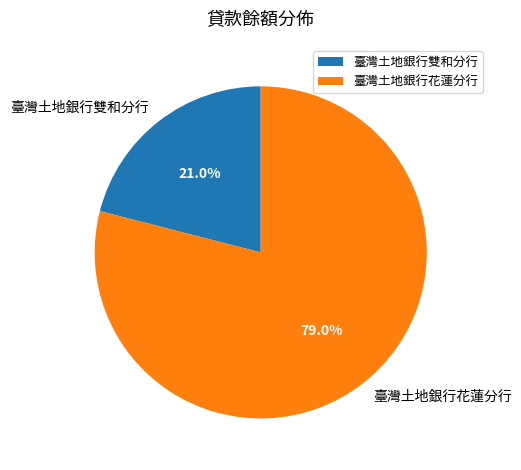

Which slice is the smallest?

臺灣土地銀行雙和分行